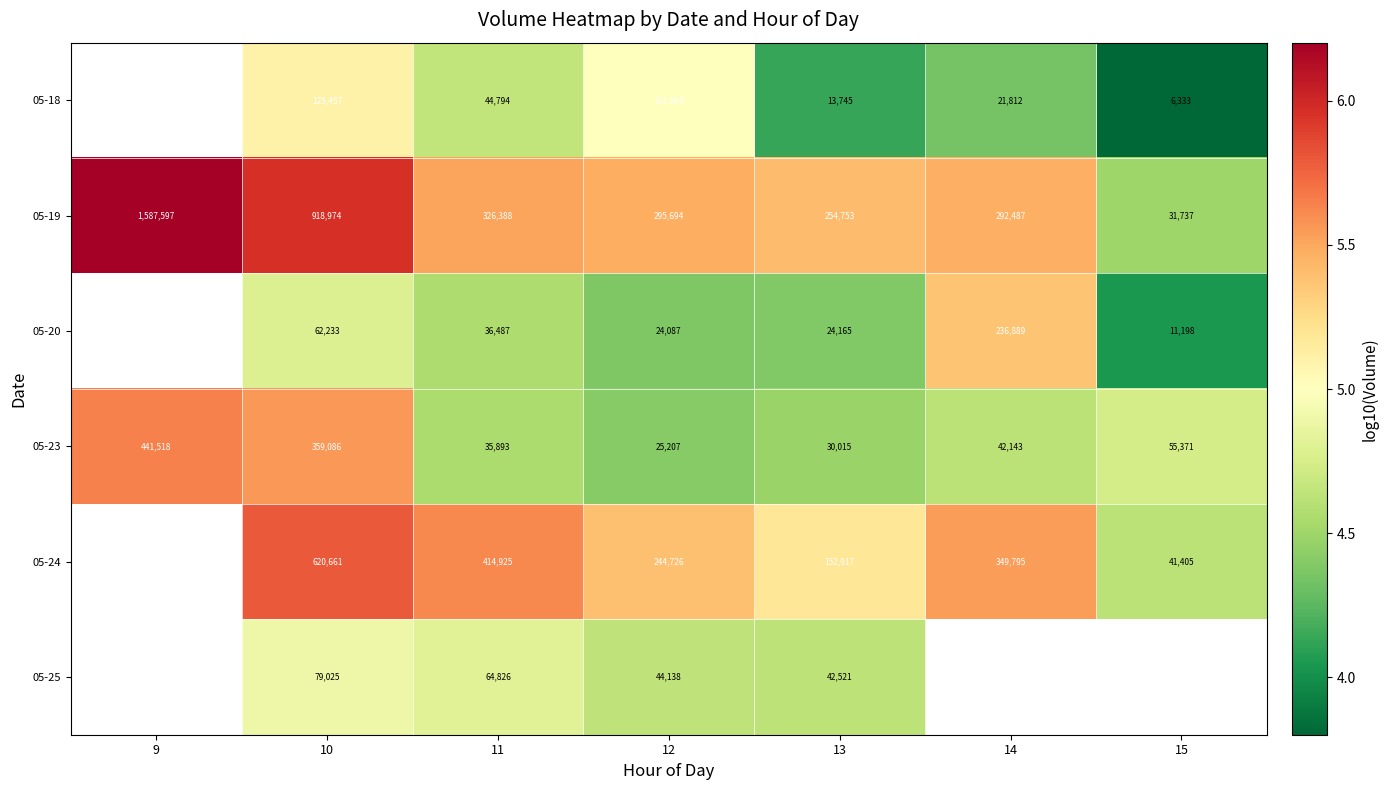

At which label does 05-19 reach its peak?

9